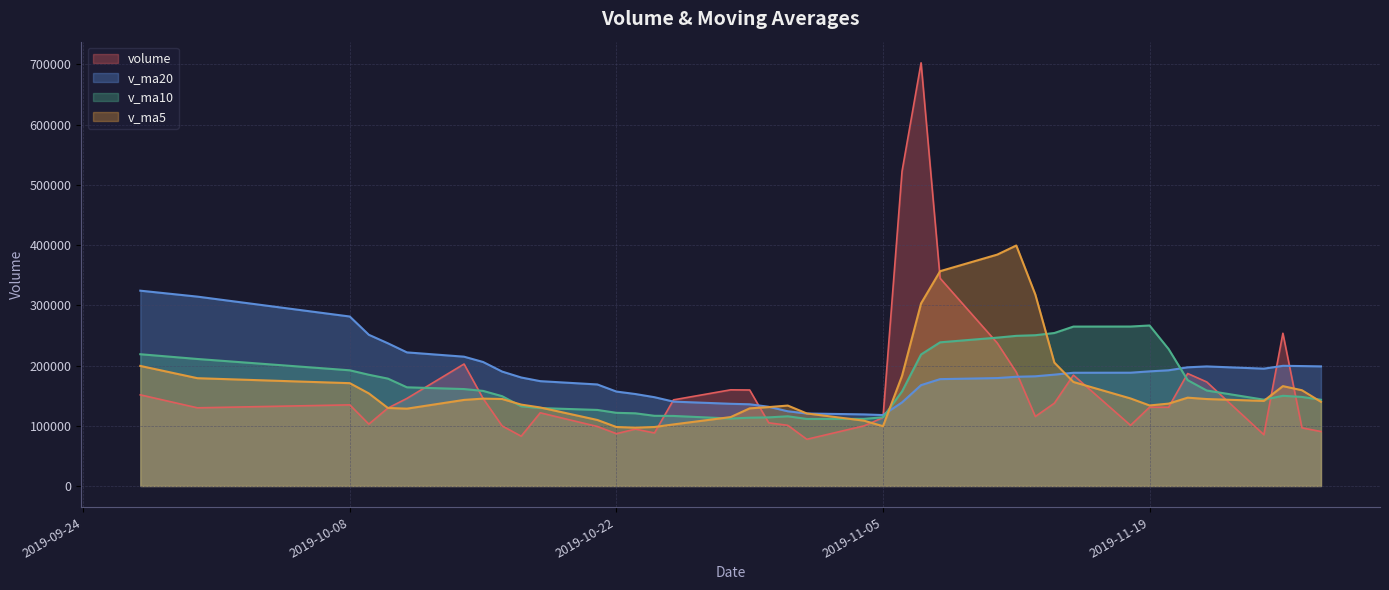

Which series has the widest spread of values?

volume